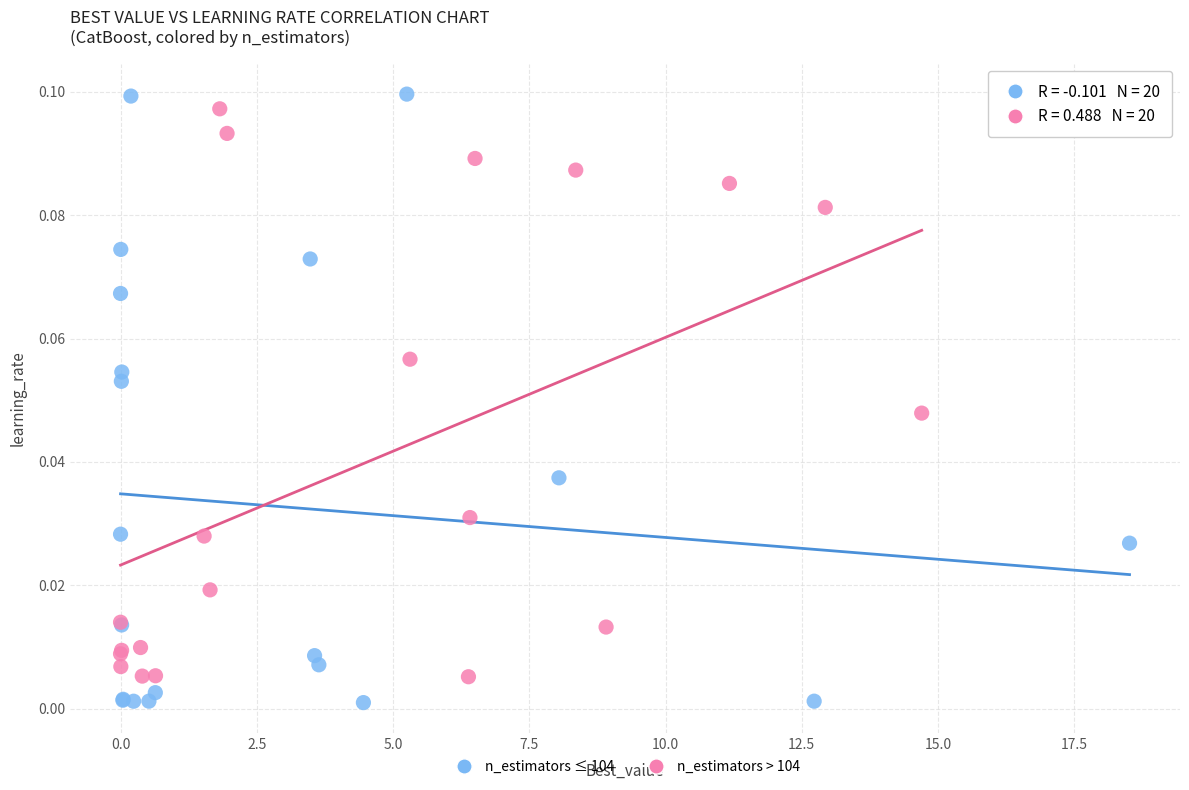

Which series contains the lowest Y value?

n_estimators ≤ 104